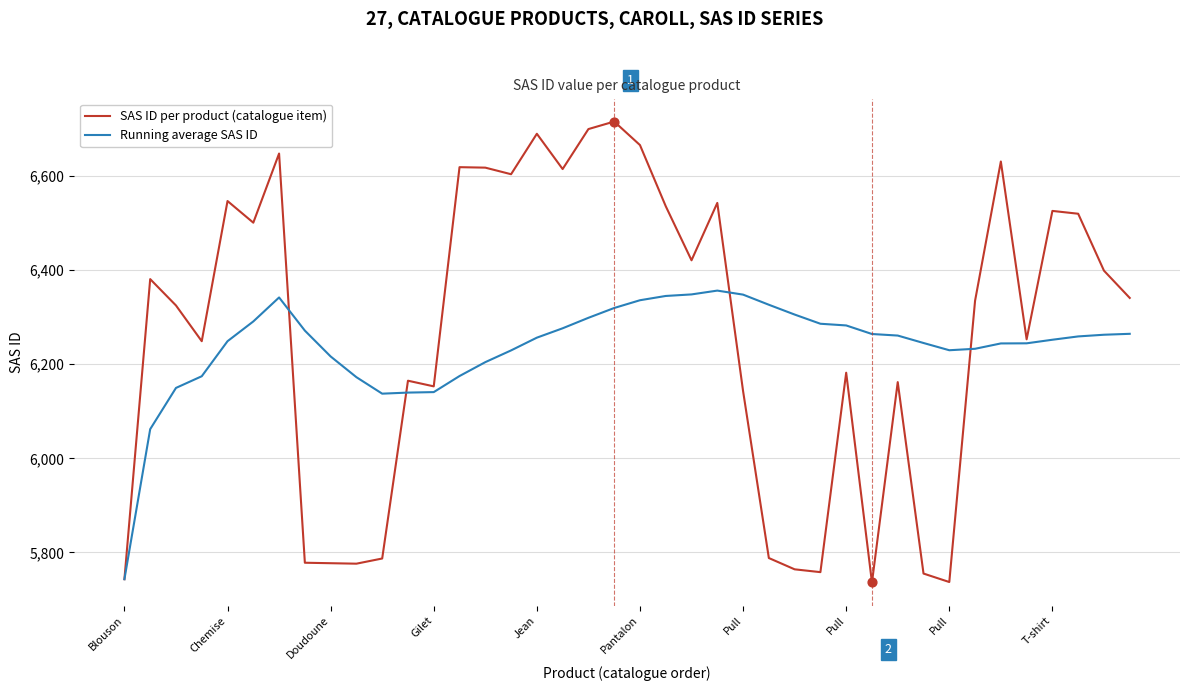

Which series has the widest spread of values?

SAS ID per product (catalogue item)